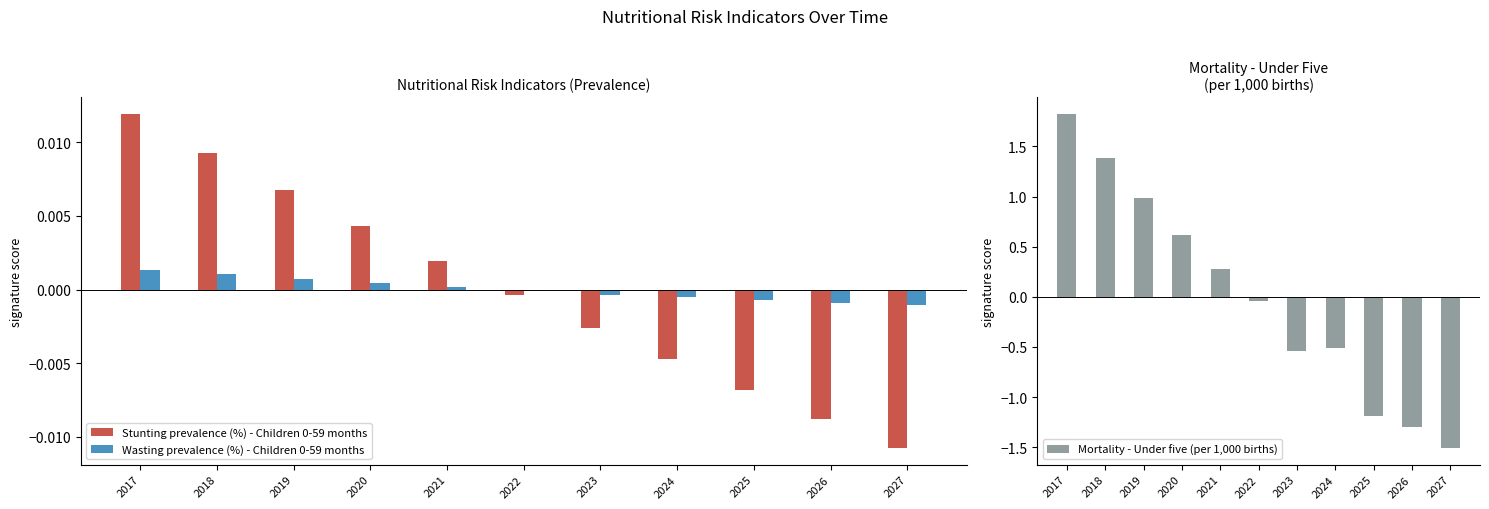

At which category is the sum across all series the highest?

2017